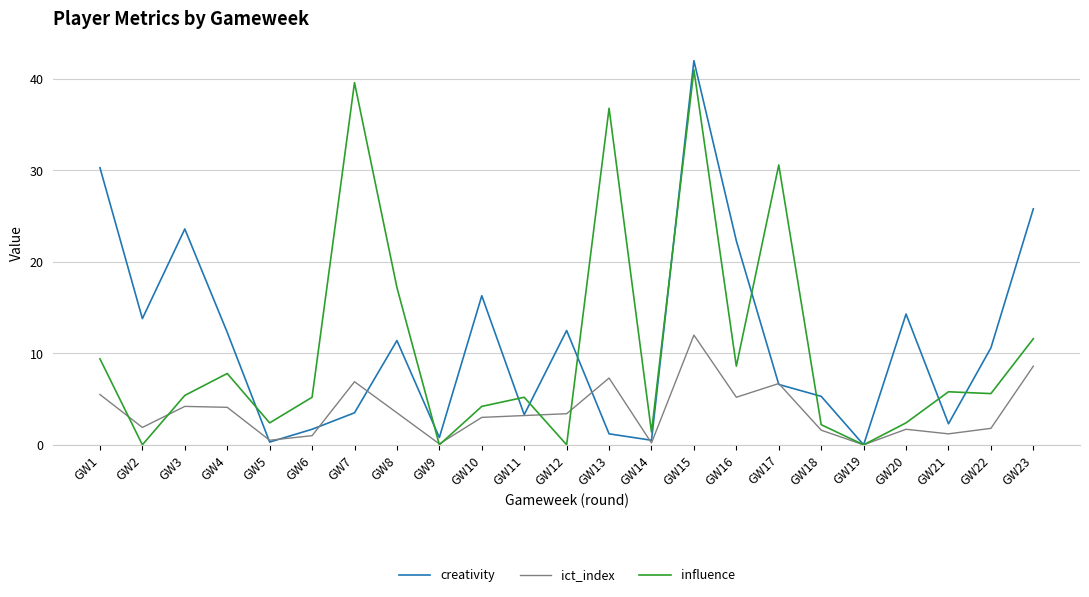

What is the sum of the creativity values at GW6 and GW7?

5.2